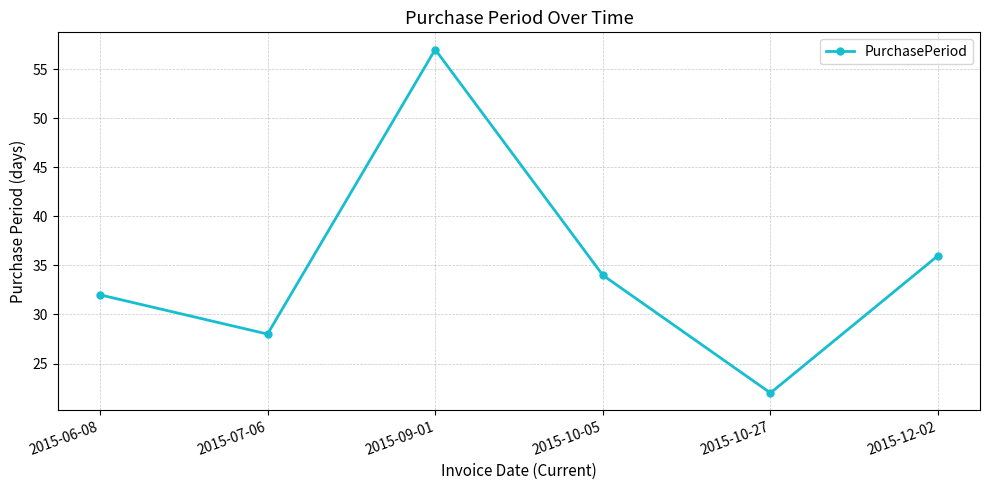

List the labels in order of value, largest first.

2015-09-01, 2015-12-02, 2015-10-05, 2015-06-08, 2015-07-06, 2015-10-27